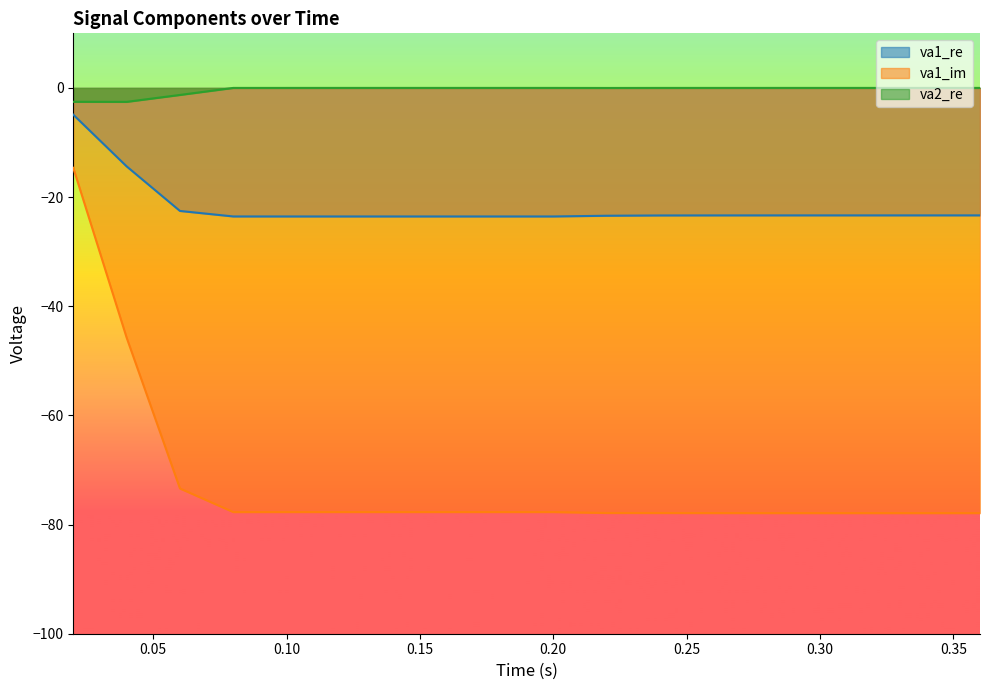

Rank the series at 0.36 from highest to lowest value.

va2_re, va1_re, va1_im